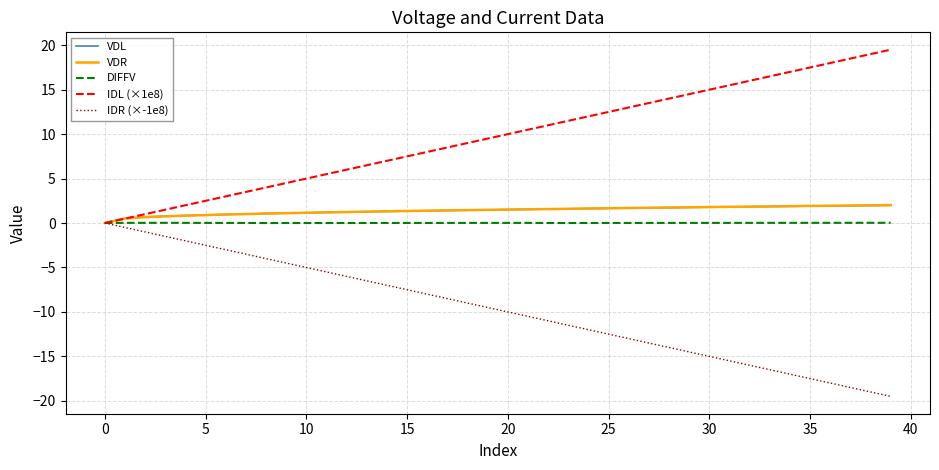

What is the maximum value shown in the chart?

19.5